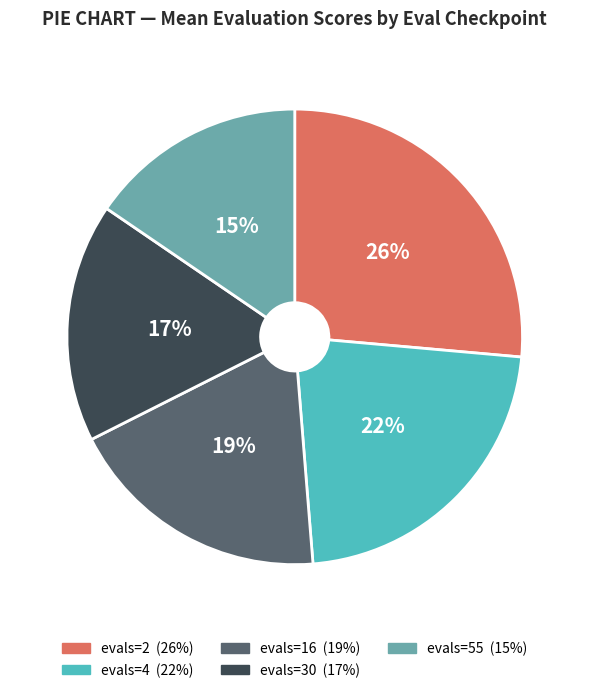

How many slices are in this pie chart?

5